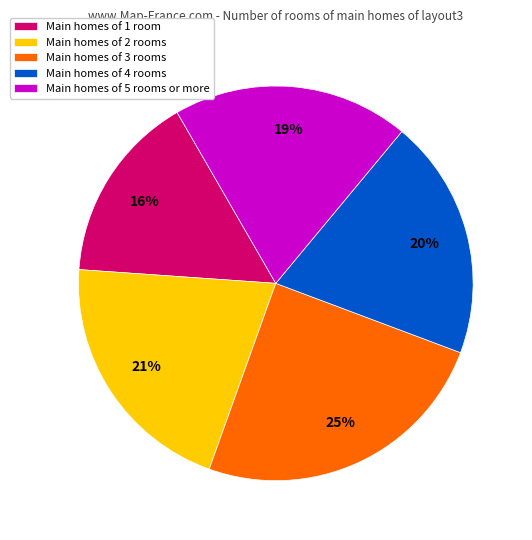

Is it true that Main homes of 1 room is 16% of the pie?

True